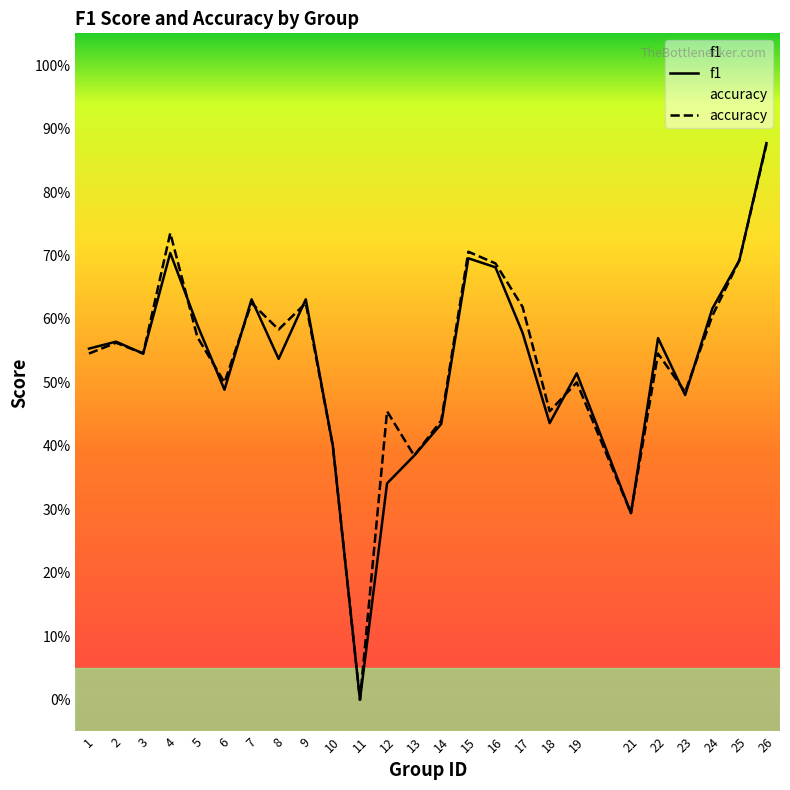

Does the chart have visible grid lines?

No